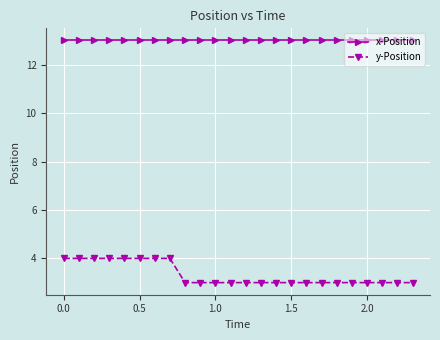

What is the value of the x-Position point at the 2nd from the left?

13